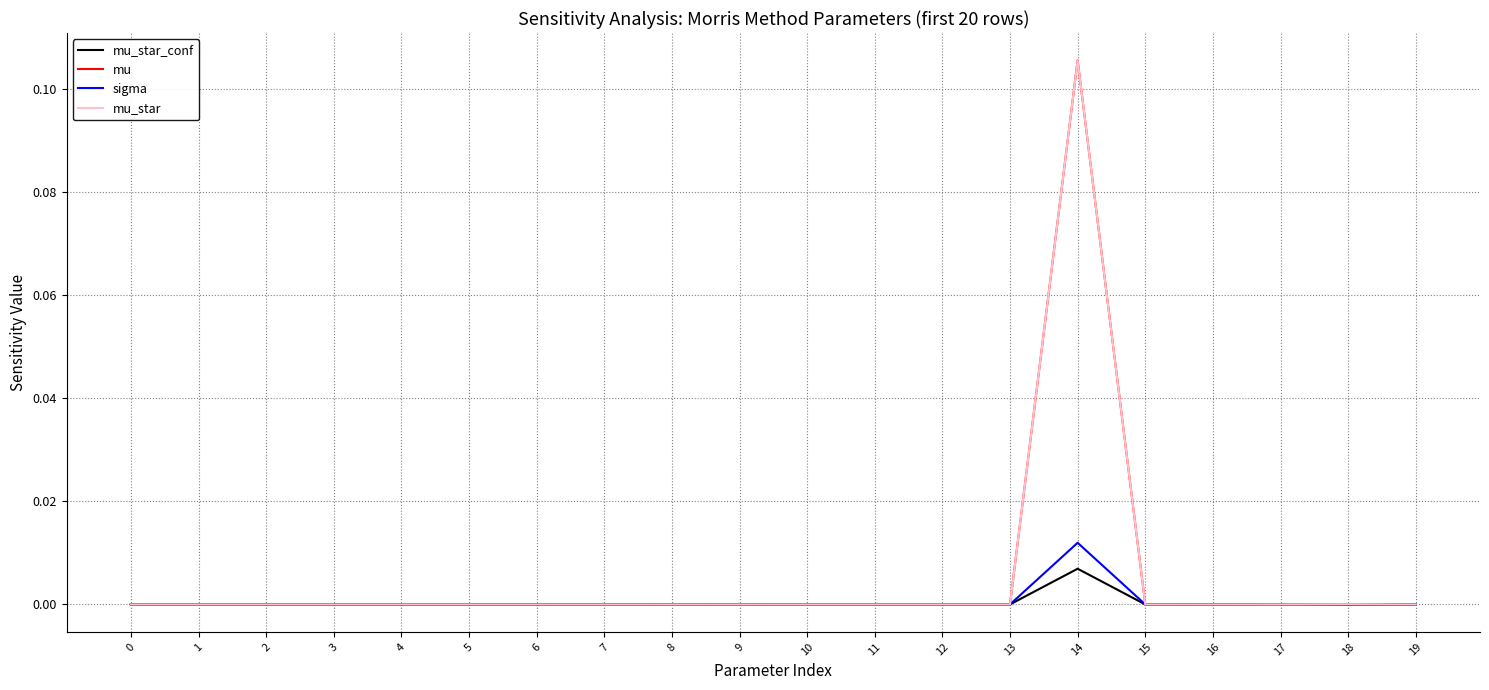

The value of mu_star_conf at 4 is 0.0. True or false?

True